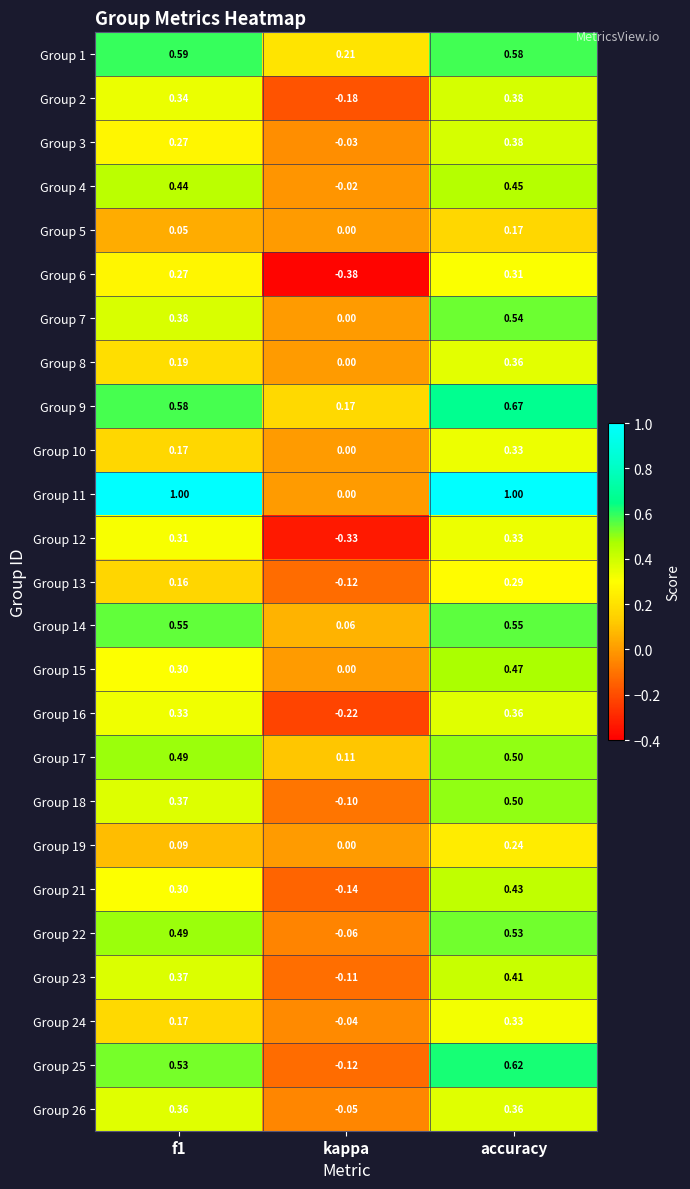

Which category has the lowest value across all series?

kappa